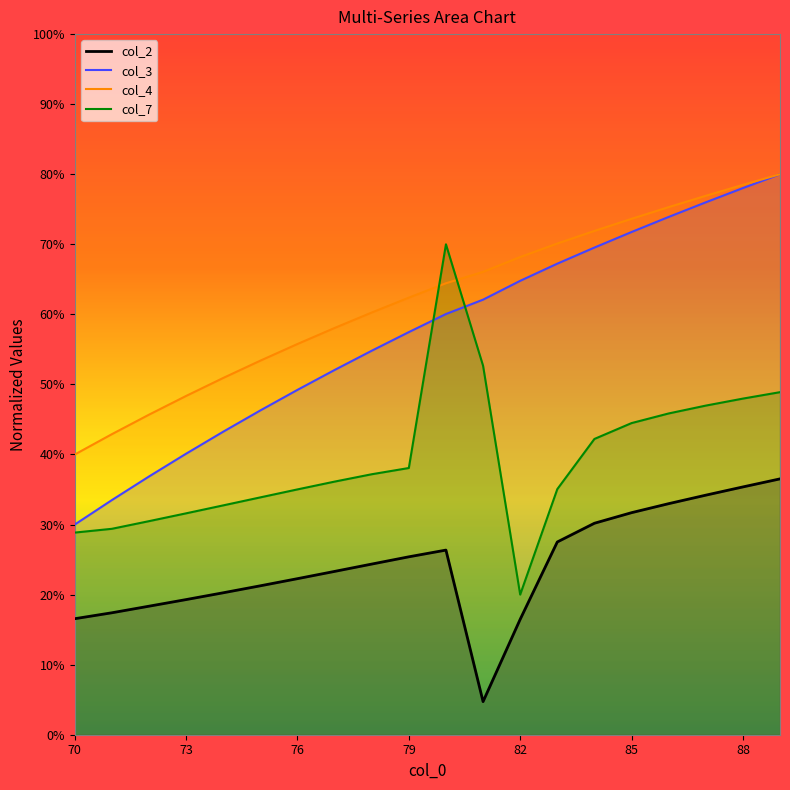

Which series changed the most between 73 and 85?

col_1